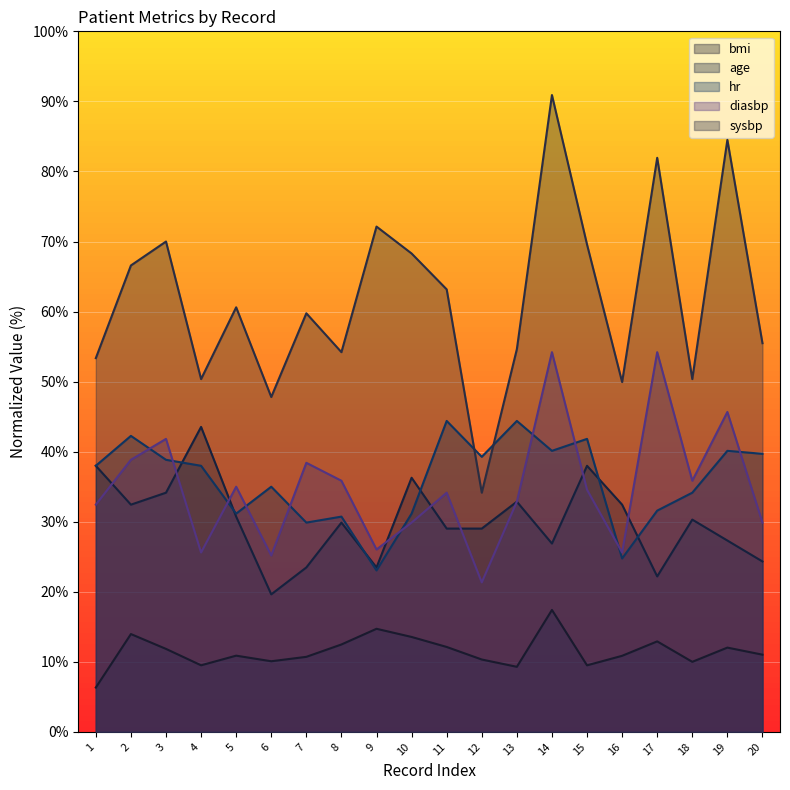

What is the sum of all age values?

603.9